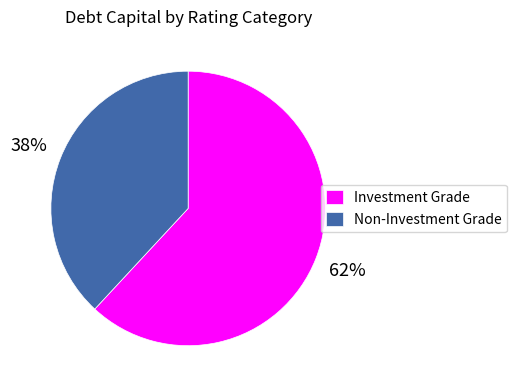

Which slice is the smallest?

Non-Investment Grade